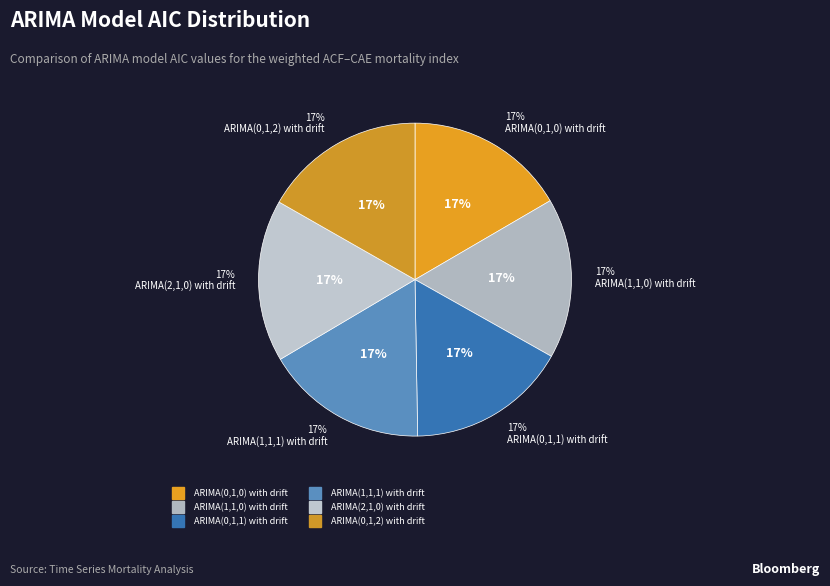

Between ARIMA(0,1,1) with drift and ARIMA(1,1,1) with drift, which is larger?

ARIMA(1,1,1) with drift